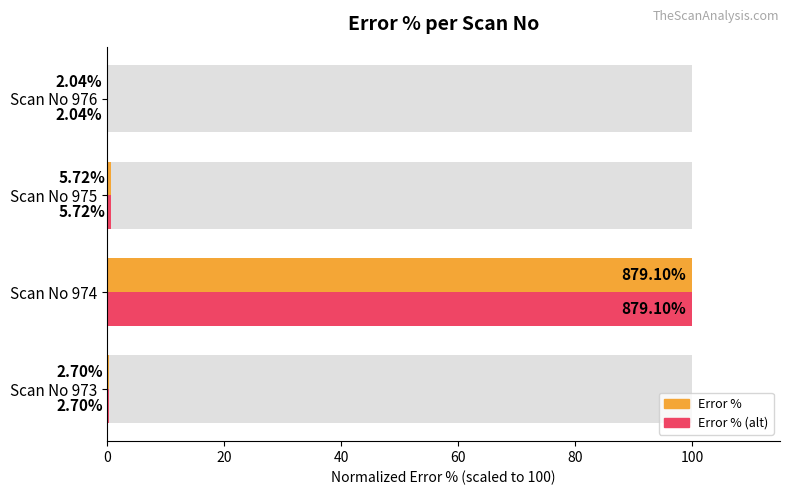

The Error % (normalized max) series shows 0.4 at Scan No 976. True or false?

False